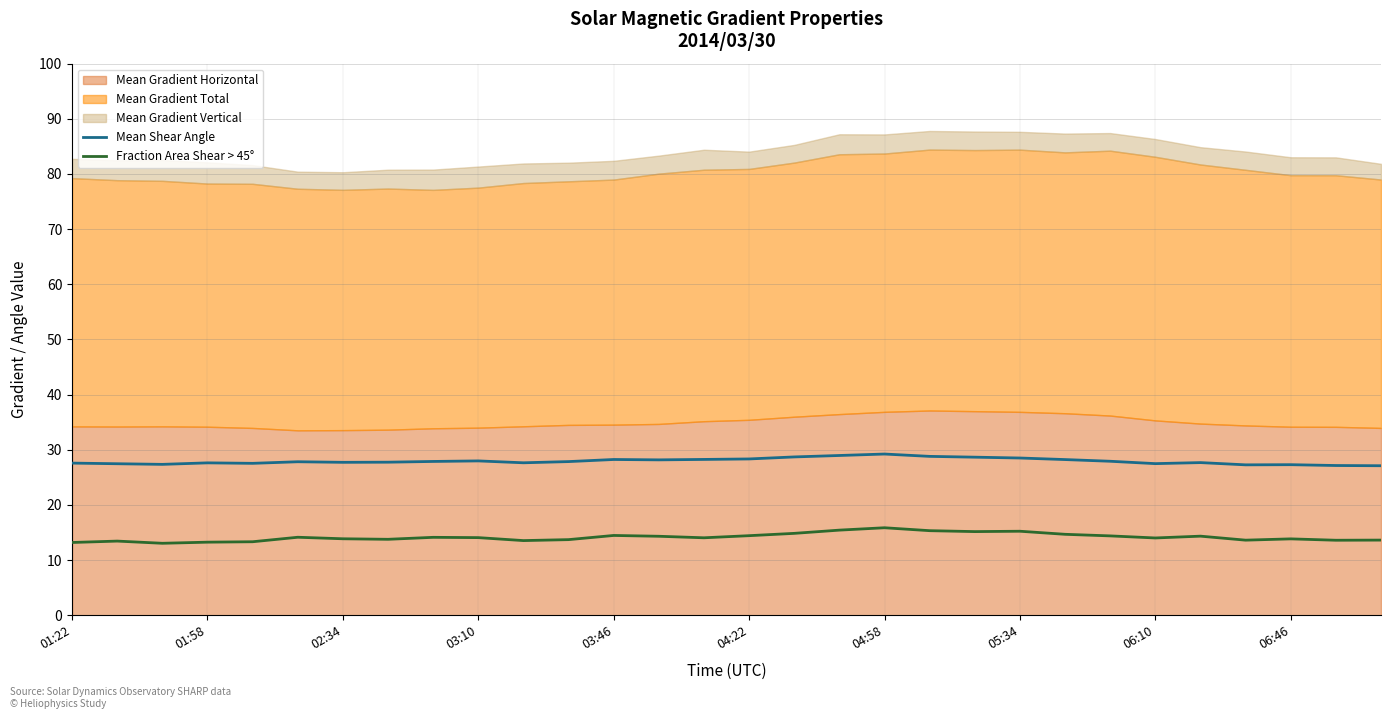

What is the highest value of the Mean Shear Angle series?

29.2